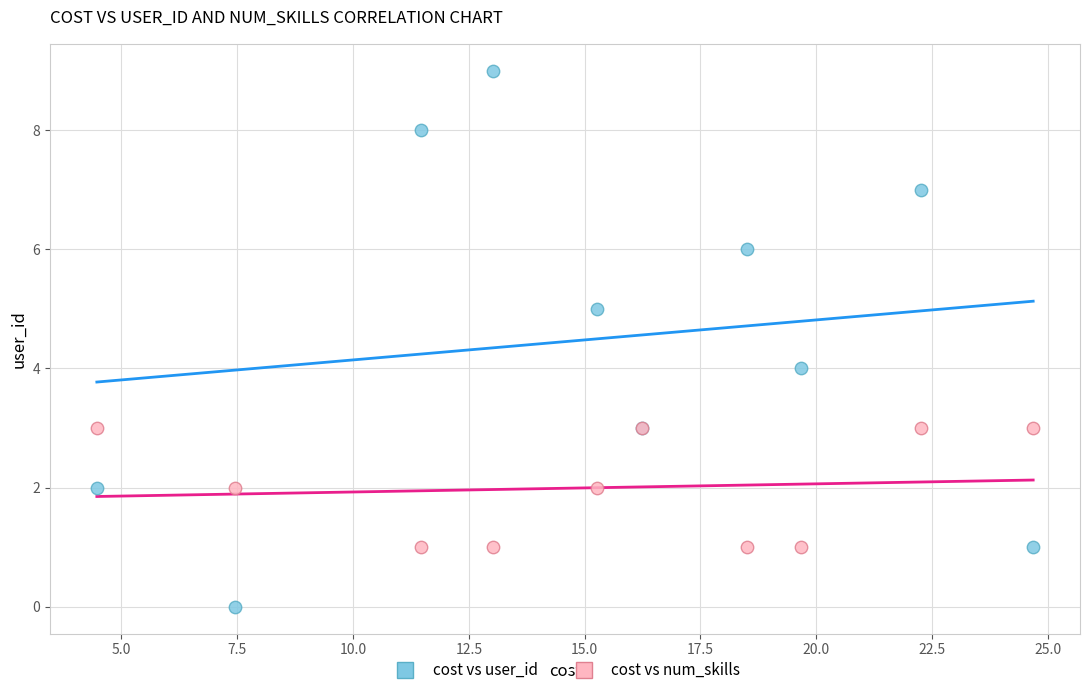

Which series contains the lowest Y value?

cost vs user_id